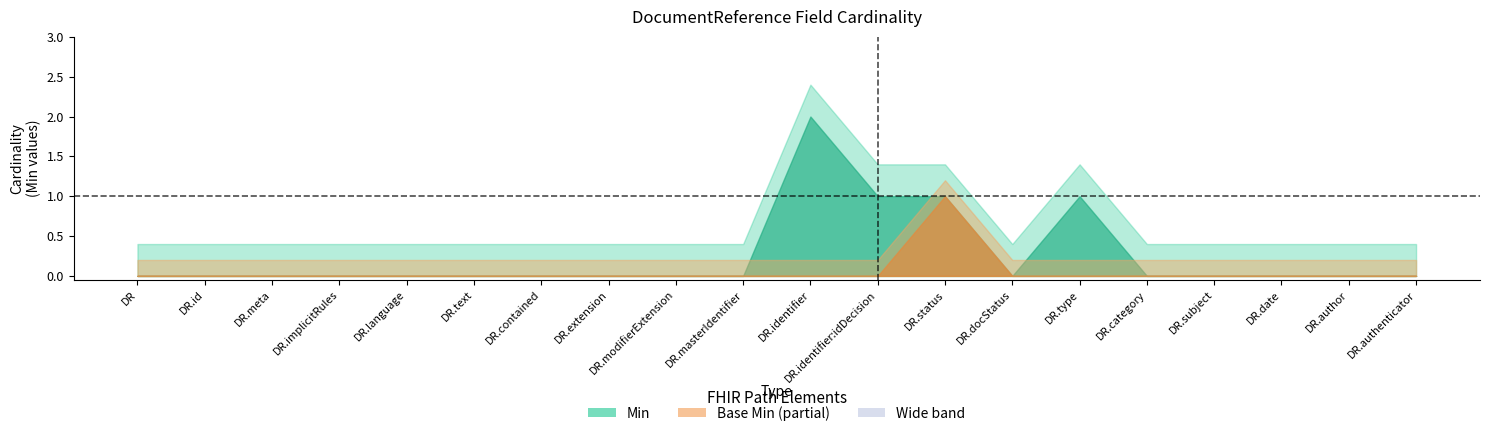

True or false: Base Min and Min intersect in this chart.

False